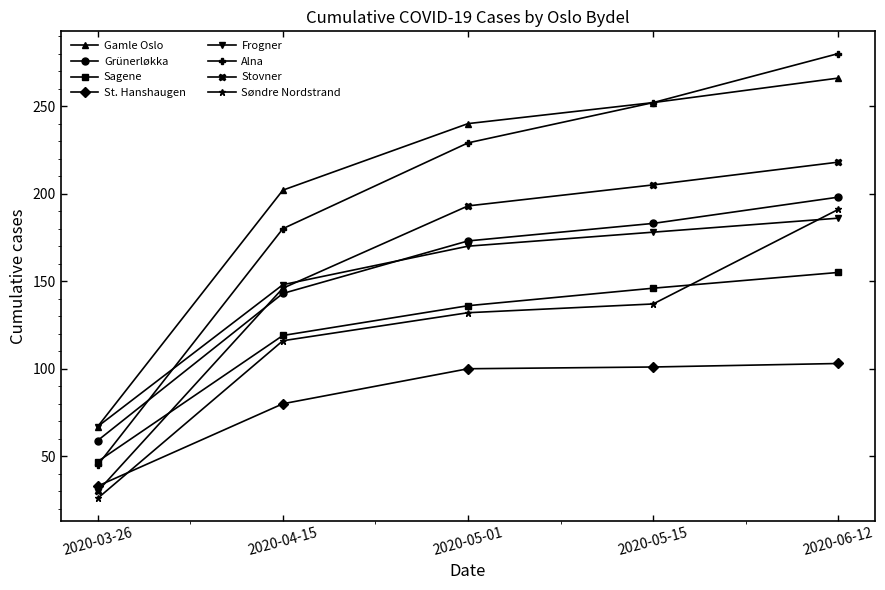

At which category is the sum across all series the highest?

2020-06-12